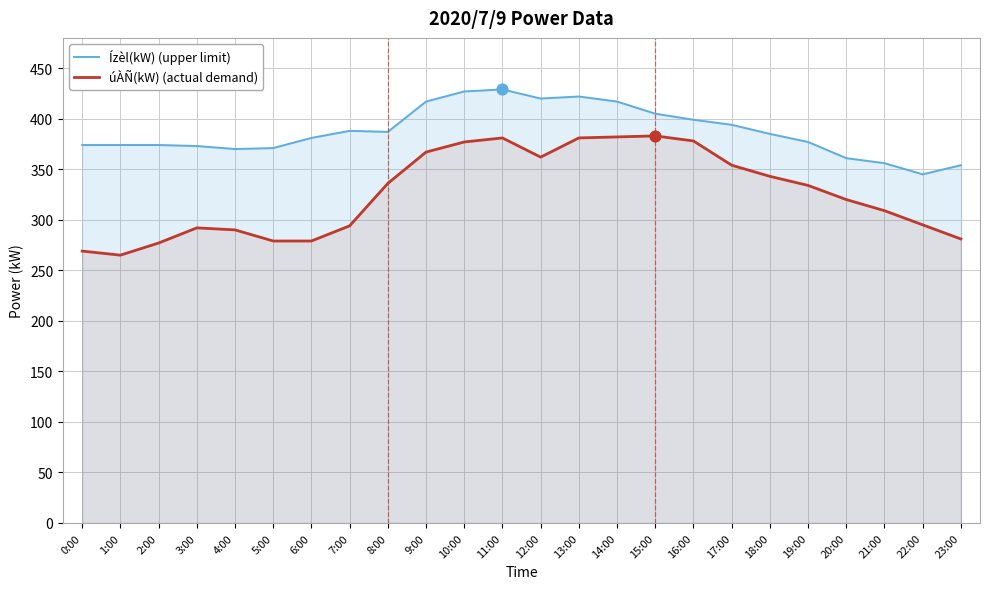

What are all the series names shown in the legend?

Ízèl(kW) (upper limit), úÀÑ(kW) (actual demand)